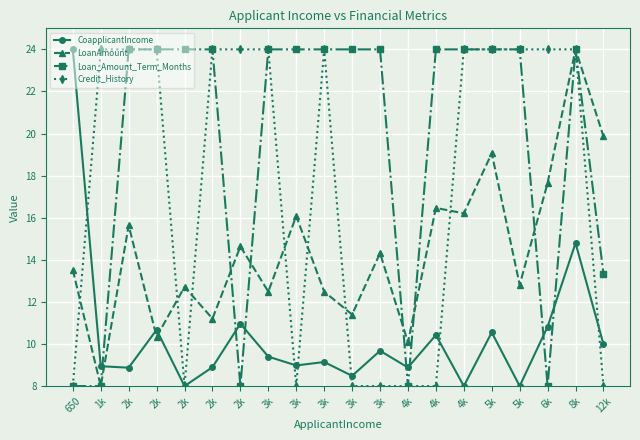

How many data points in LoanAmount are above 14?

10